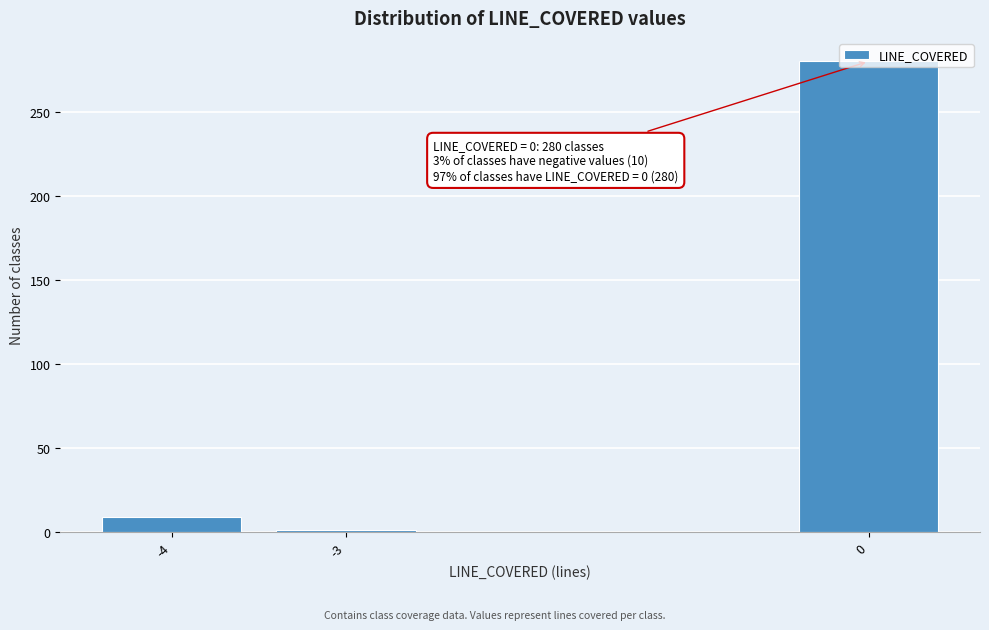

Rank the categories by value from lowest to highest.

-3, -4, 0